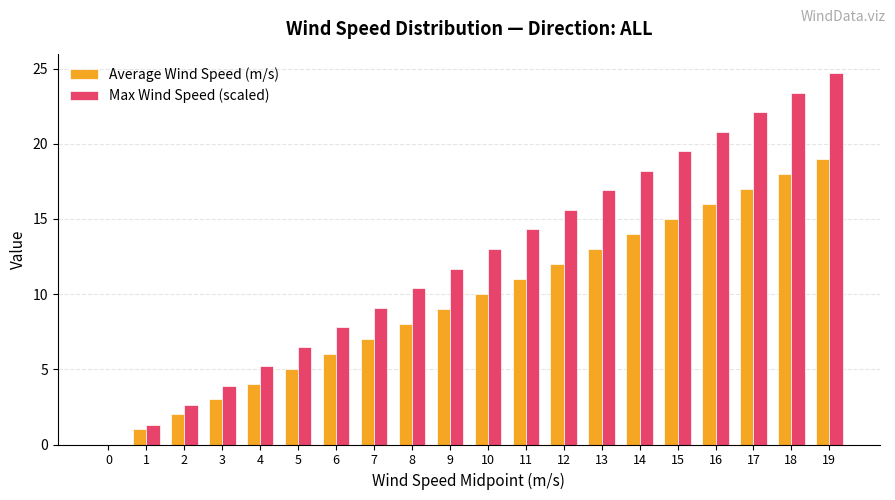

Between 6 and 16, which series saw the biggest shift?

Max Wind Speed (scaled)